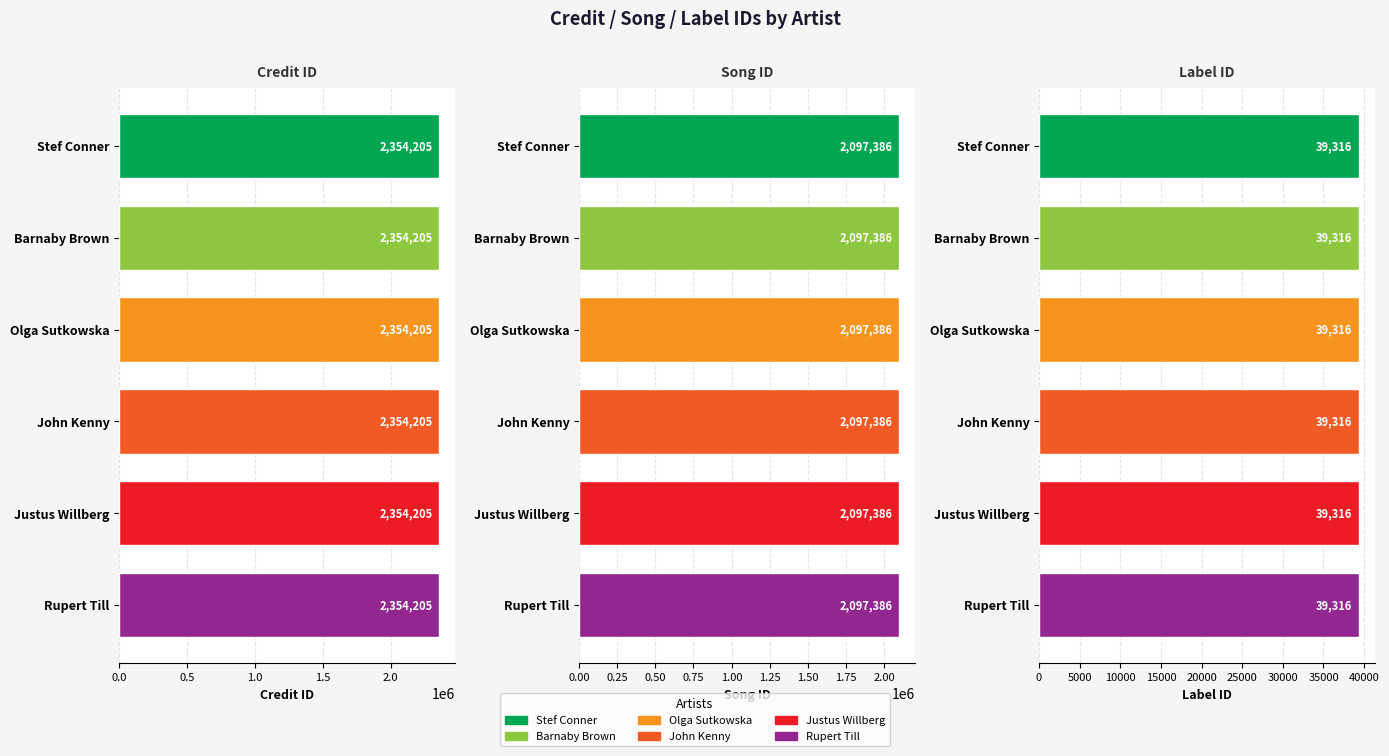

What is the average value of the songid series?

2097386